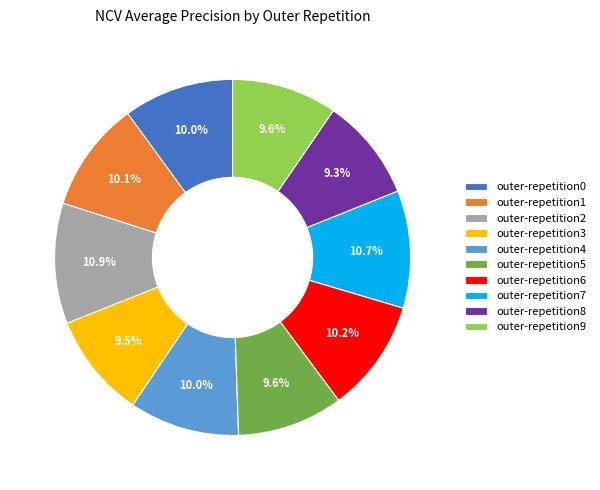

Which has a higher value, outer-repetition2 or outer-repetition6?

outer-repetition2